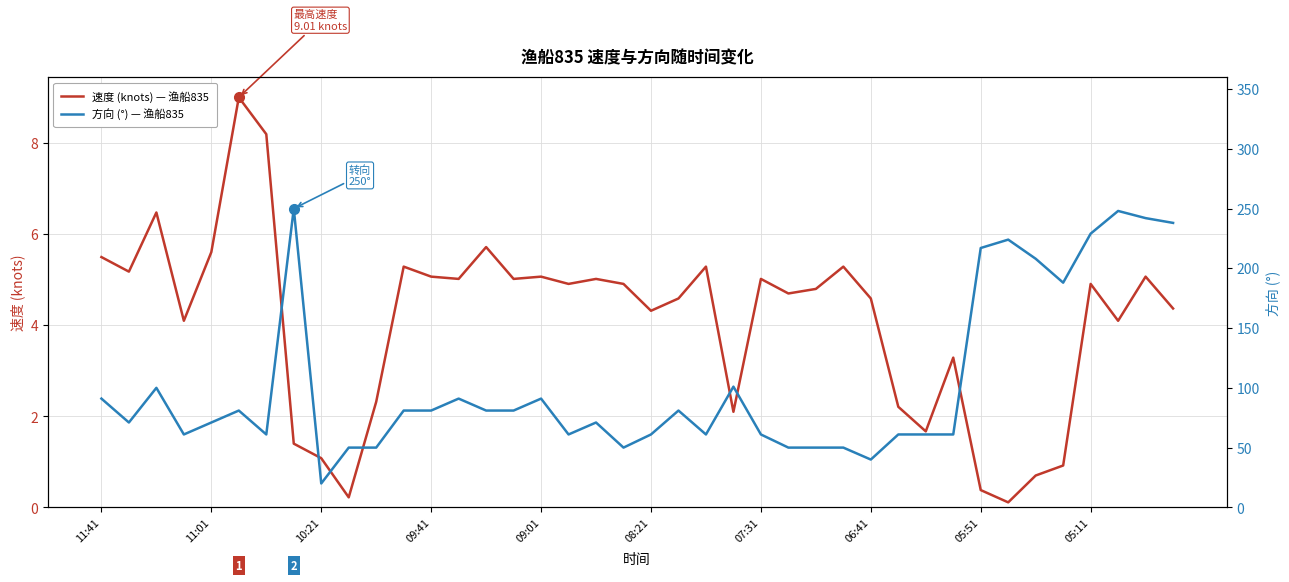

At 34, list the series in order from largest to smallest.

方向 (°) — 渔船835, 速度 (knots) — 渔船835